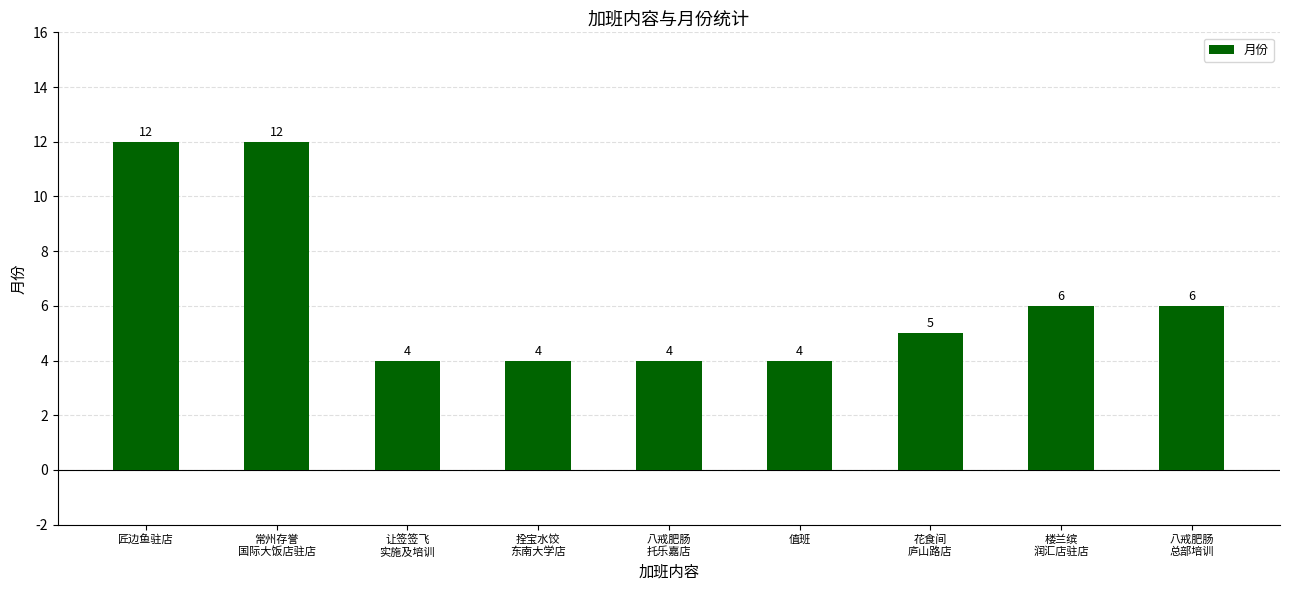

What is the difference between the second highest and second lowest values?

8